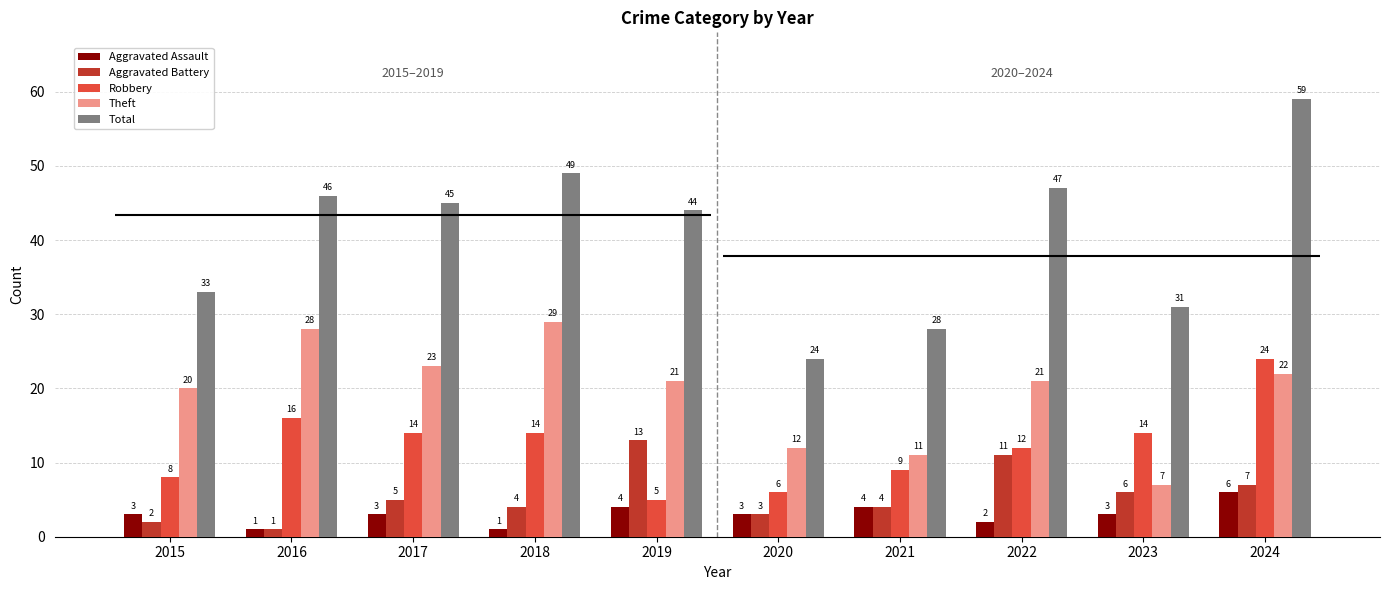

At which category does the chart reach its minimum across all series?

2016